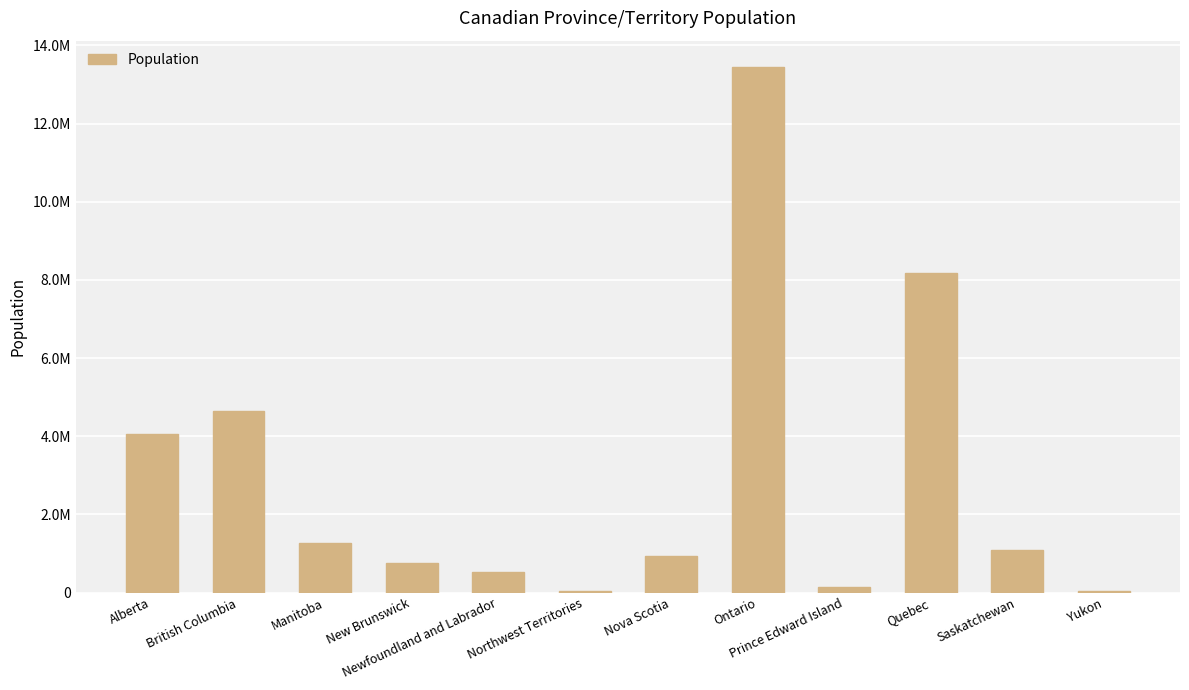

What is the change in value from Northwest Territories to Quebec?

+8122575